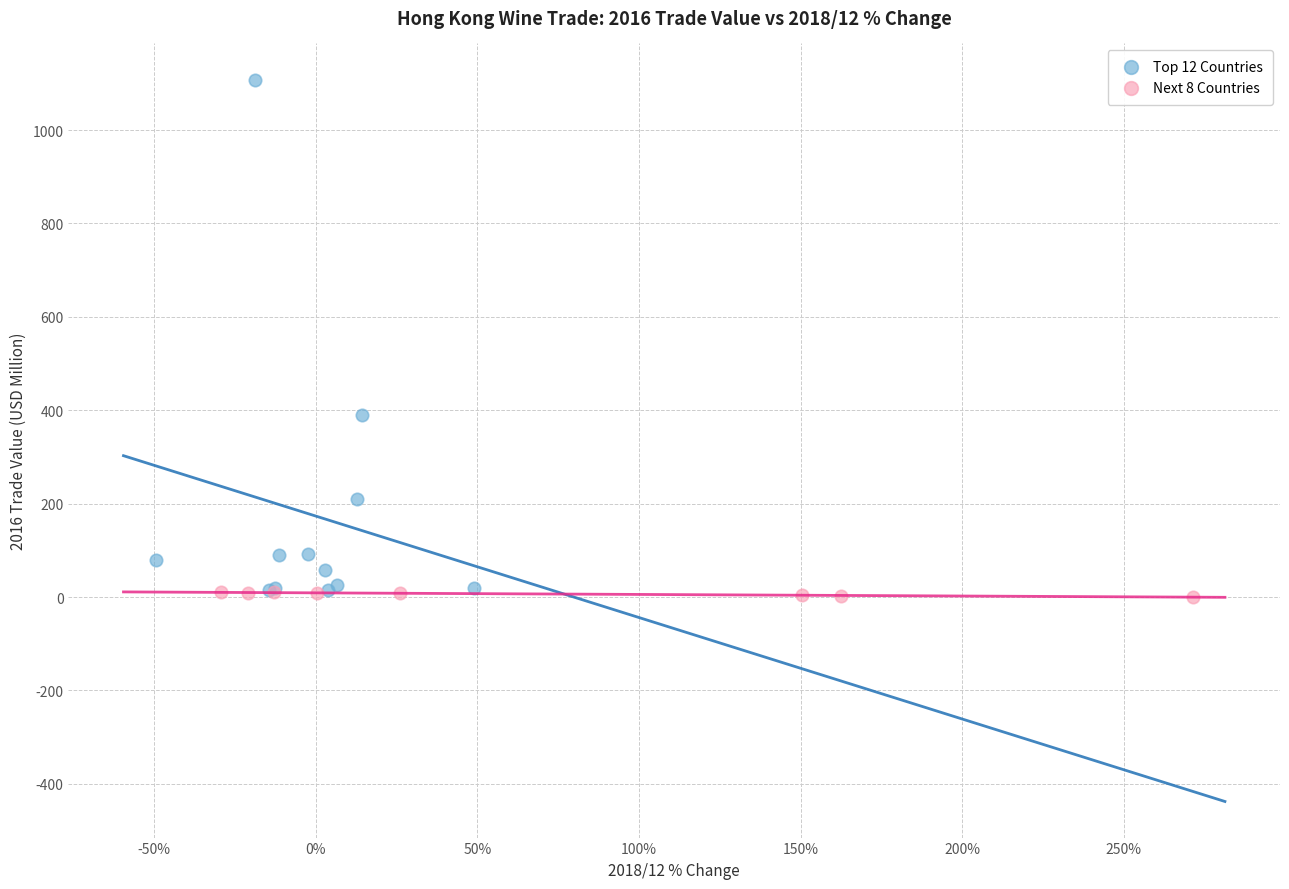

Which series has the largest Y range (max minus min)?

Top 12 Countries